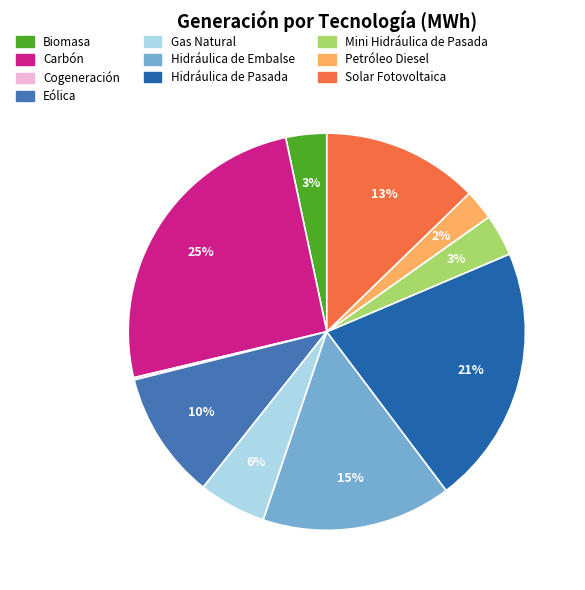

How many slices are in this pie chart?

10